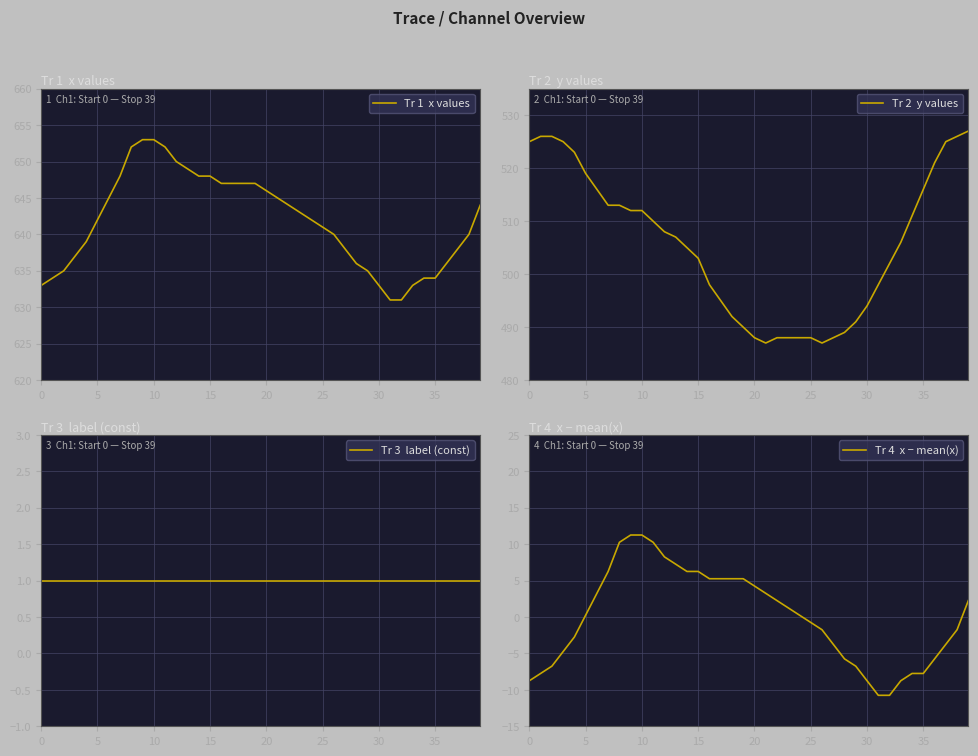

Reading right to left, what are all the values shown in this chart?

Tr 1  x values: 644.0	640.0	638.0	636.0	634.0	634.0	633.0	631.0	631.0	633.0	635.0	636.0	638.0	640.0	641.0	642.0	643.0	644.0	645.0	646.0	647.0	647.0	647.0	647.0	648.0	648.0	649.0	650.0	652.0	653.0	653.0	652.0	648.0	645.0	642.0	639.0	637.0	635.0	634.0	633.0
Tr 2  y values: 527.0	526.0	525.0	521.0	516.0	511.0	506.0	502.0	498.0	494.0	491.0	489.0	488.0	487.0	488.0	488.0	488.0	488.0	487.0	488.0	490.0	492.0	495.0	498.0	503.0	505.0	507.0	508.0	510.0	512.0	512.0	513.0	513.0	516.0	519.0	523.0	525.0	526.0	526.0	525.0
Tr 3  label (const): 1.0	1.0	1.0	1.0	1.0	1.0	1.0	1.0	1.0	1.0	1.0	1.0	1.0	1.0	1.0	1.0	1.0	1.0	1.0	1.0	1.0	1.0	1.0	1.0	1.0	1.0	1.0	1.0	1.0	1.0	1.0	1.0	1.0	1.0	1.0	1.0	1.0	1.0	1.0	1.0
Tr 4  x − mean(x): 2.2	-1.8	-3.8	-5.8	-7.8	-7.8	-8.8	-10.8	-10.8	-8.8	-6.8	-5.8	-3.8	-1.8	-0.8	0.2	1.2	2.2	3.2	4.2	5.2	5.2	5.2	5.2	6.2	6.2	7.2	8.2	10.2	11.2	11.2	10.2	6.2	3.2	0.2	-2.8	-4.8	-6.8	-7.8	-8.8